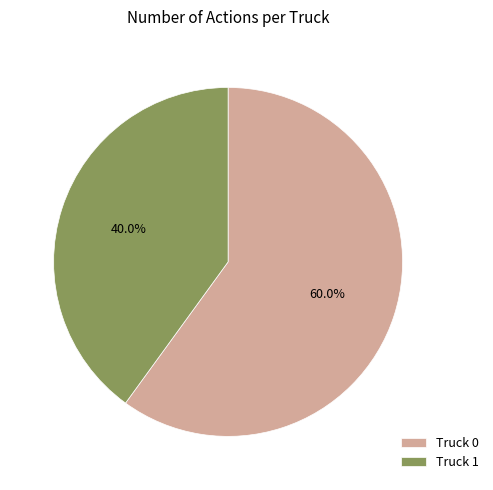

Count the number of slices in the pie.

2